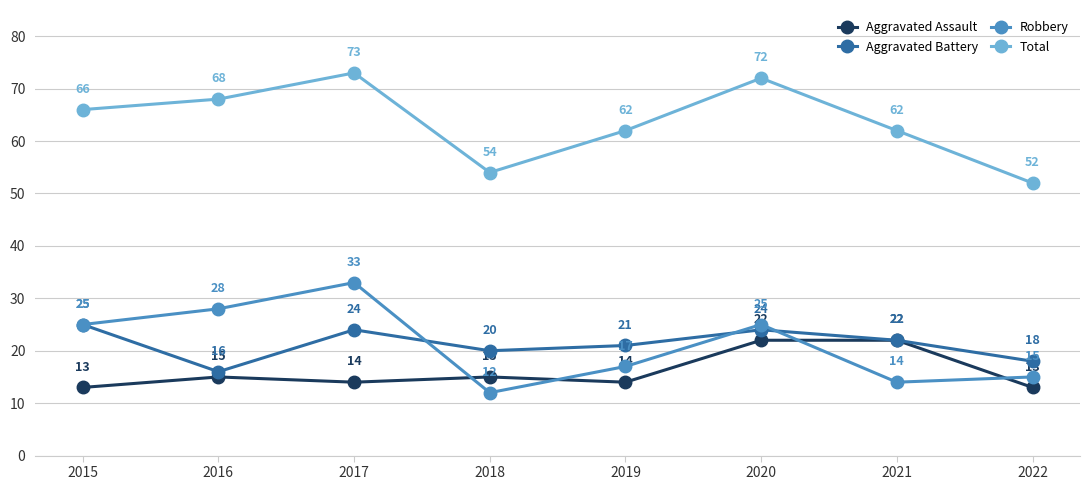

Rank the series at 2018 from lowest to highest value.

Robbery, Aggravated Assault, Aggravated Battery, Total